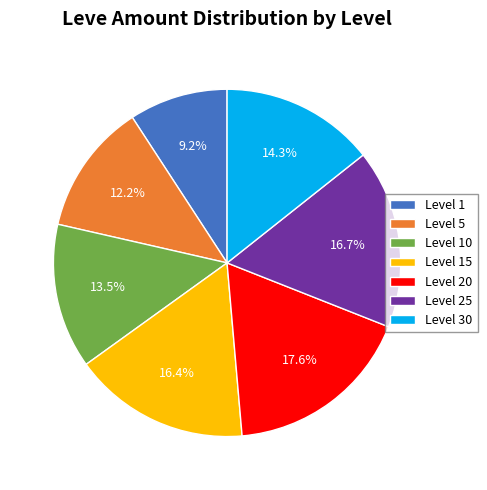

Count the number of slices in the pie.

7